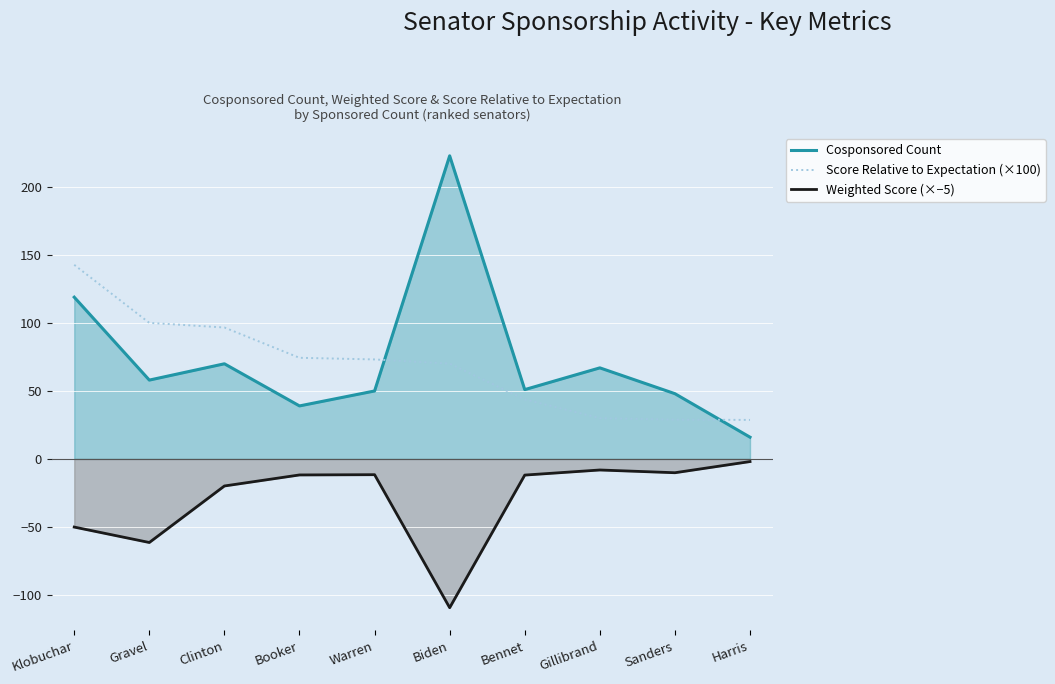

Is the value of Weighted Score (×−5) at Booker greater than the value of Cosponsored Count at Biden?

No